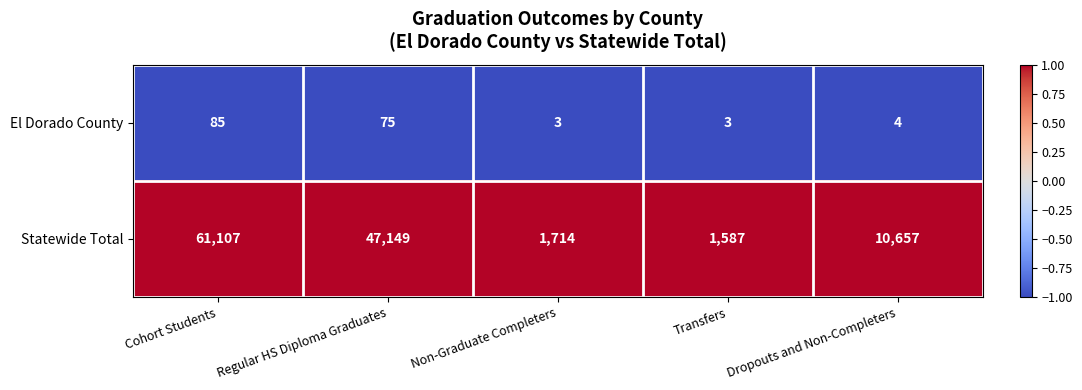

Reading left to right, list all the values displayed in this chart.

El Dorado County: 85	75	3	3	4
Statewide Total: 61107	47149	1714	1587	10657